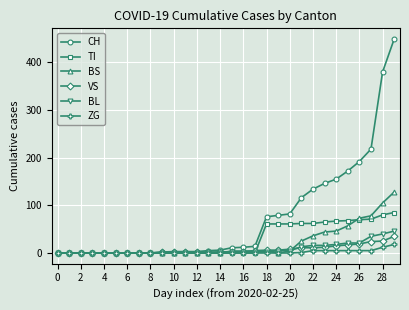

What is the maximum value shown in the chart?

449